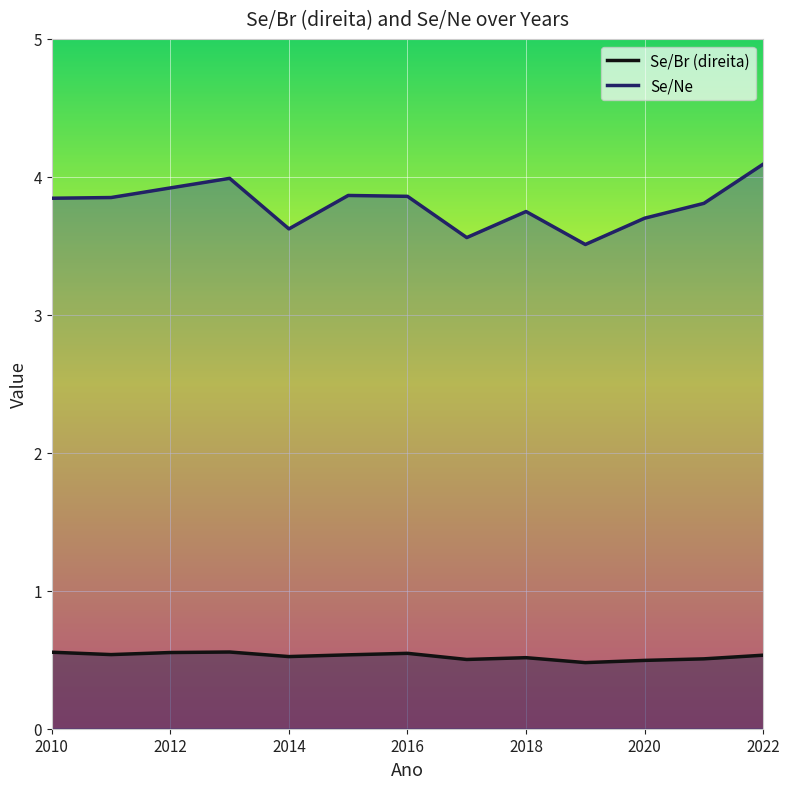

Reading right to left, extract all data points from this chart.

Se/Br (direita): 0.5	0.5	0.5	0.5	0.5	0.5	0.5	0.5	0.5	0.6	0.6	0.5	0.6
Se/Ne: 4.1	3.8	3.7	3.5	3.7	3.6	3.9	3.9	3.6	4.0	3.9	3.9	3.8